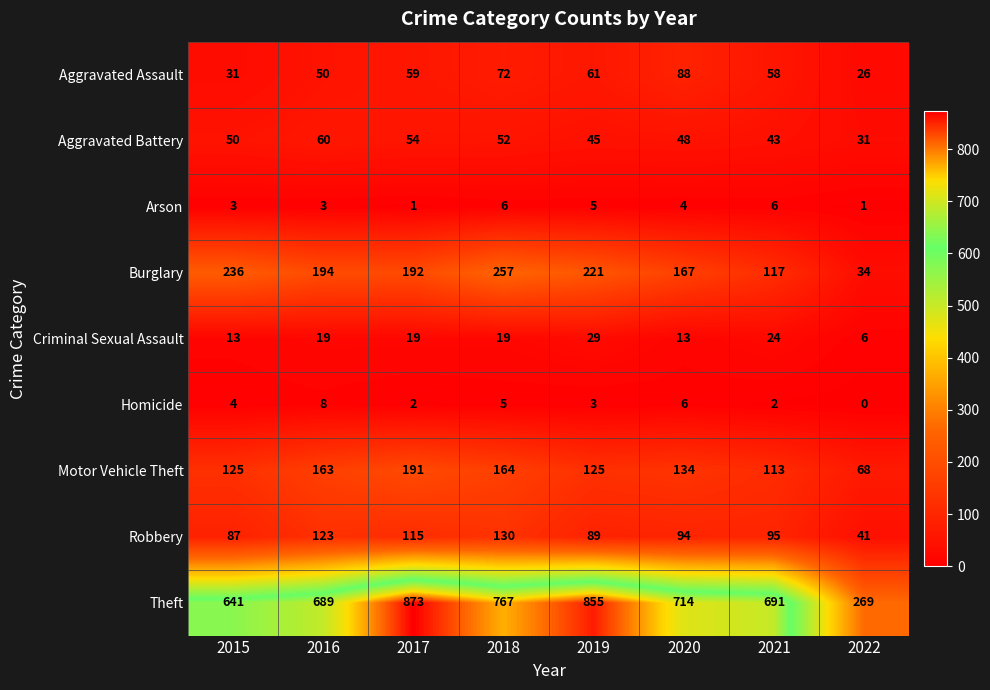

What is the difference between the Theft values at 2017 and 2021?

182